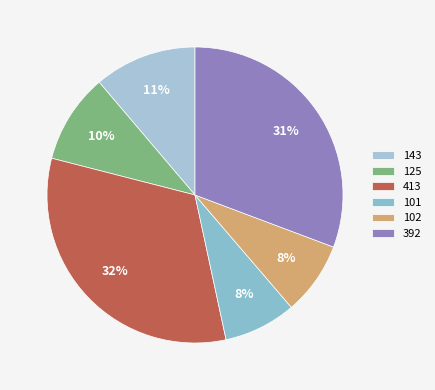

To the nearest percent, what is the difference between the largest and smallest slice percentages?

24%